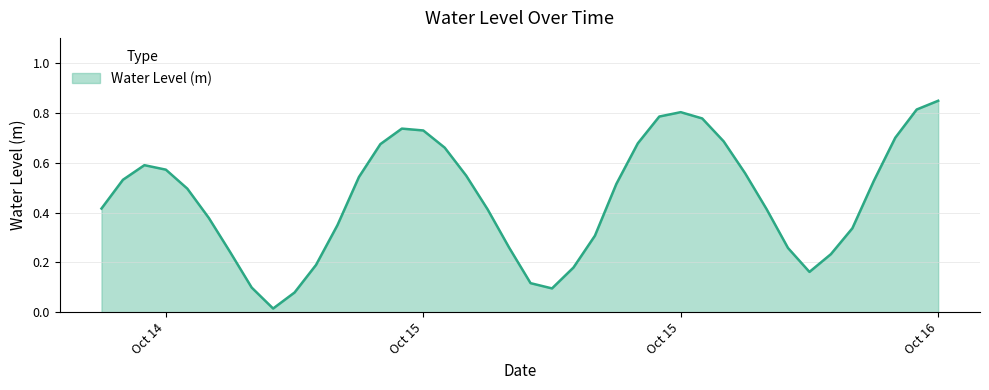

How many lines are shown in the chart?

1